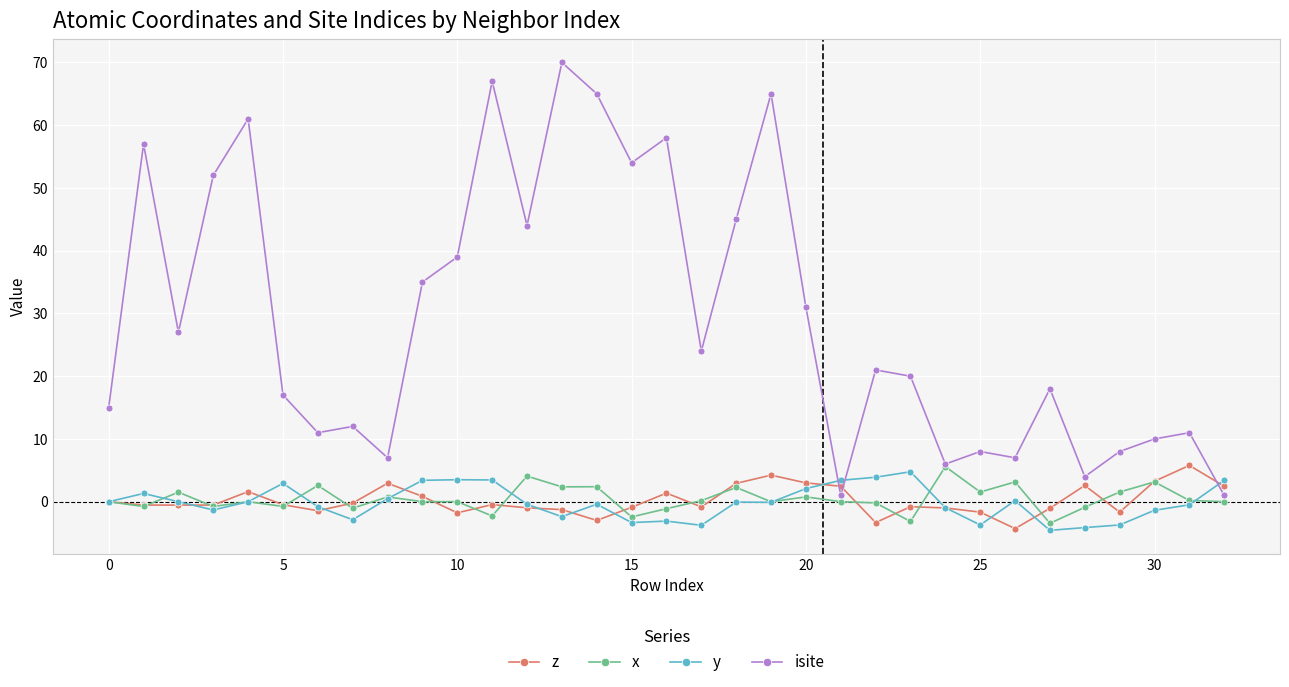

True or false: z has more than 1 interior local peaks.

True